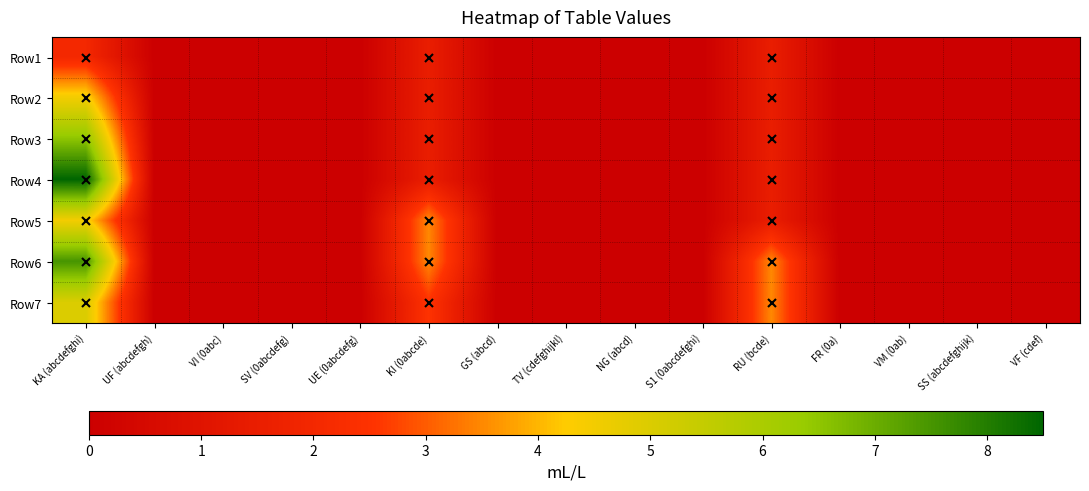

What is the total value across all series at RU (bcde)?

14.5